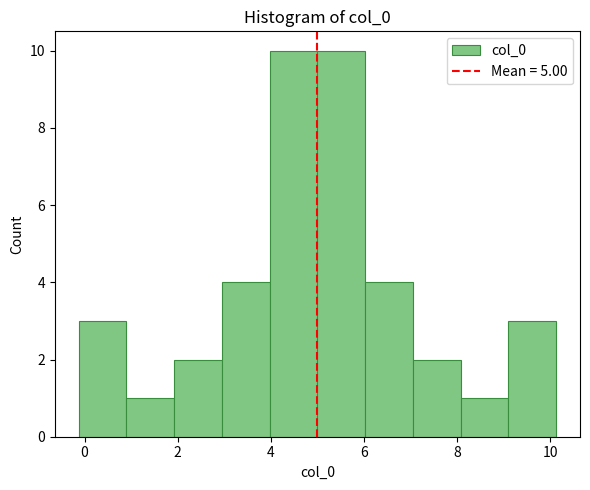

Reading left to right, transcribe this chart: for each bar, give the range it covers on the x-axis and its height. Neither the bar edges nor the heights are printed on the chart, so give them approximately, as read against the axes.

-0.2 to 0.8: 3
0.8 to 2.0: 1
2.0 to 3.0: 2
3.0 to 4.0: 4
4.0 to 5.0: 10
5.0 to 6.0: 10
6.0 to 7.0: 4
7.0 to 8.0: 2
8.0 to 9.2: 1
9.2 to 10.2: 3